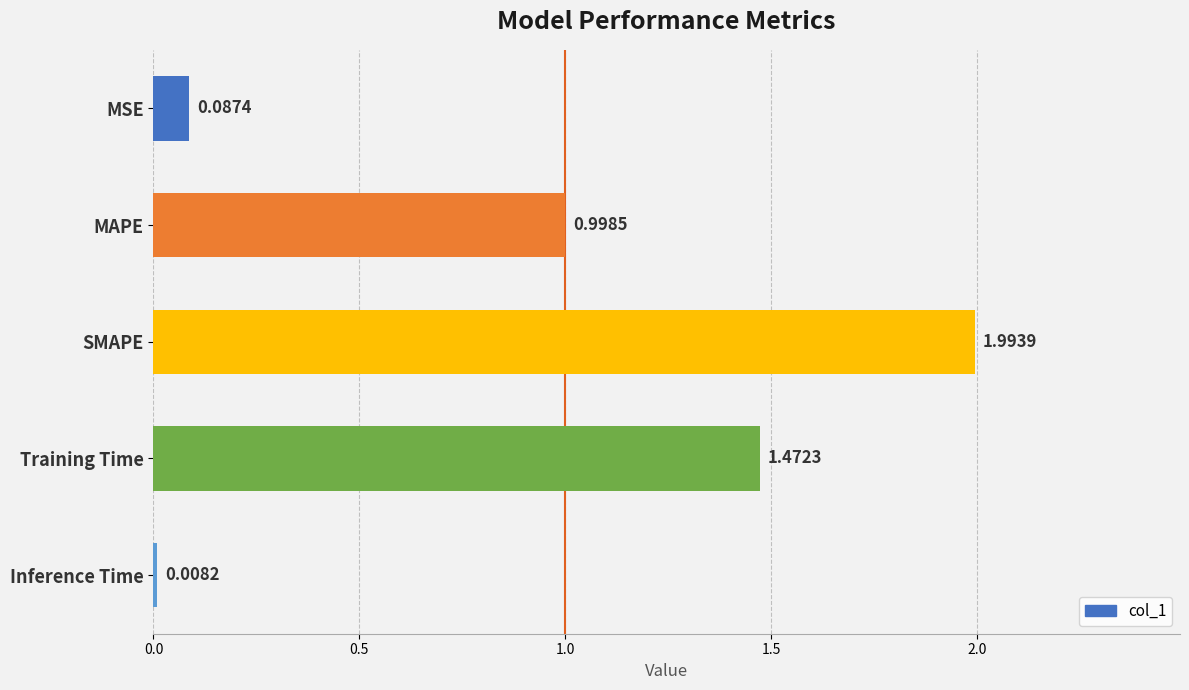

Count the number of categories in the chart.

5